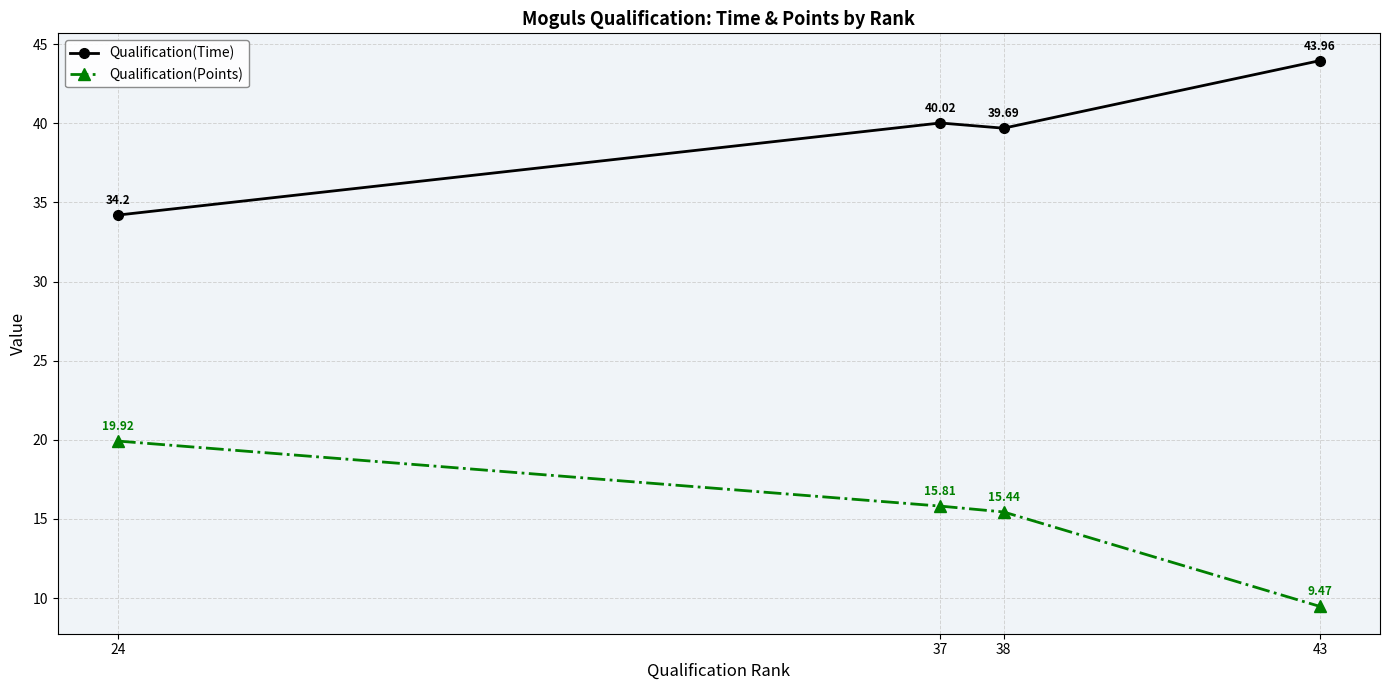

What value does the Qualification(Points) series have at 37?

15.8